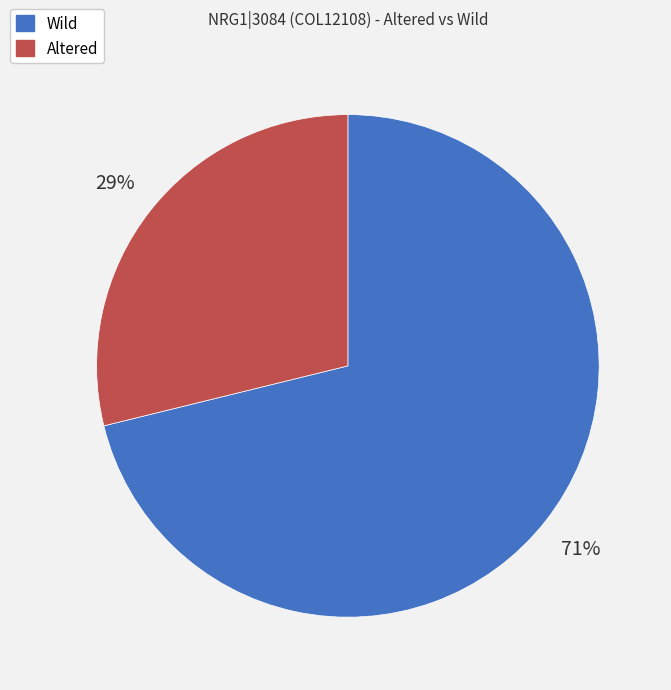

Which has a higher value, Wild or Altered?

Wild